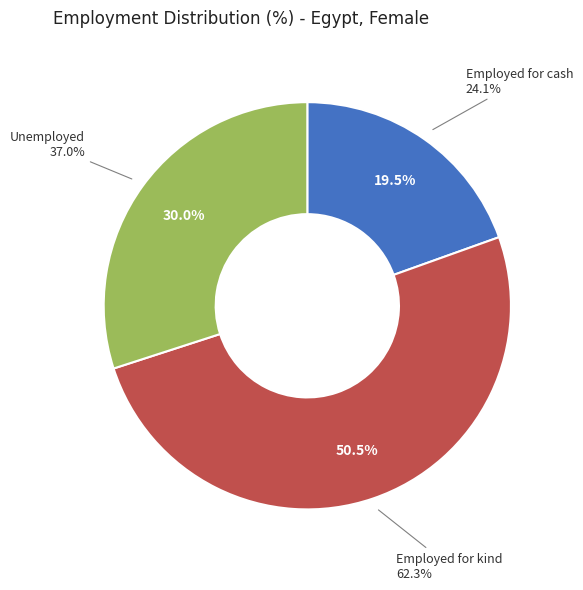

To the nearest percent, what portion does Employed for kind represent?

50%